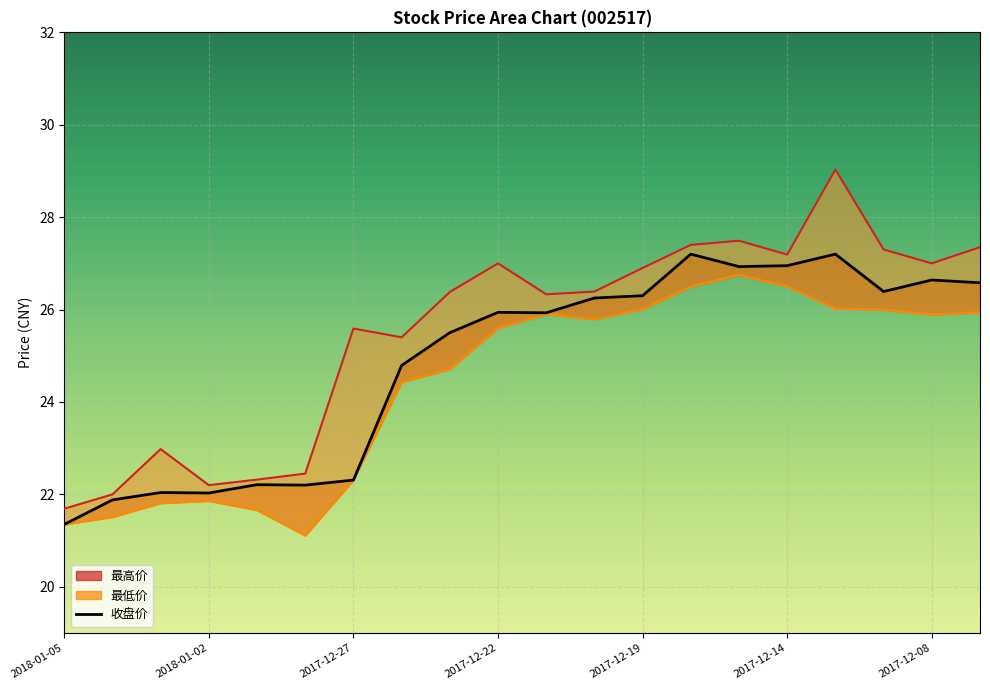

What is the smallest value displayed?

21.1